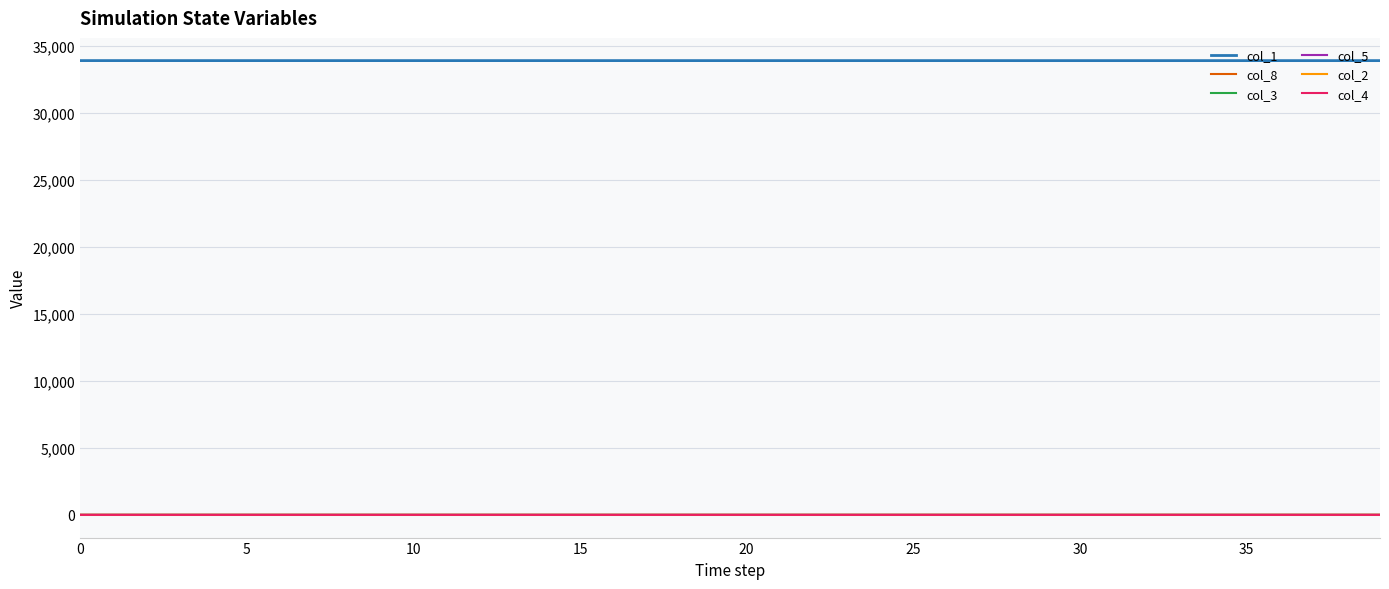

True or false: col_1 and col_4 intersect in this chart.

False